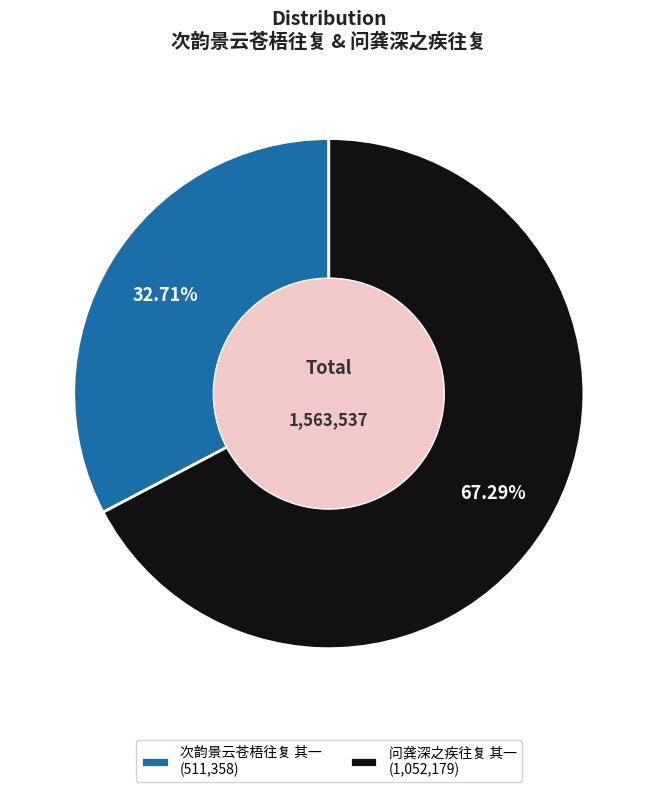

Which slice is the largest?

问龚深之疾往复 其一